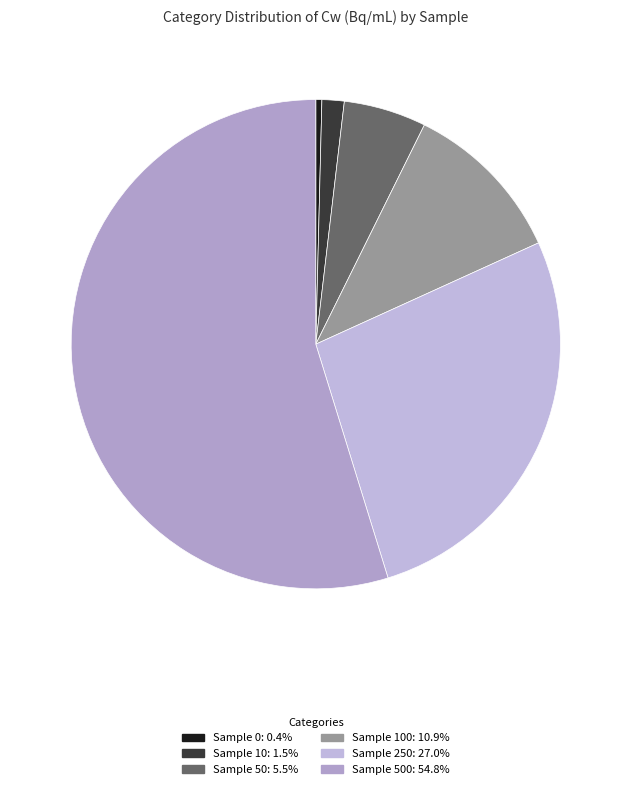

How many slices are in this pie chart?

6